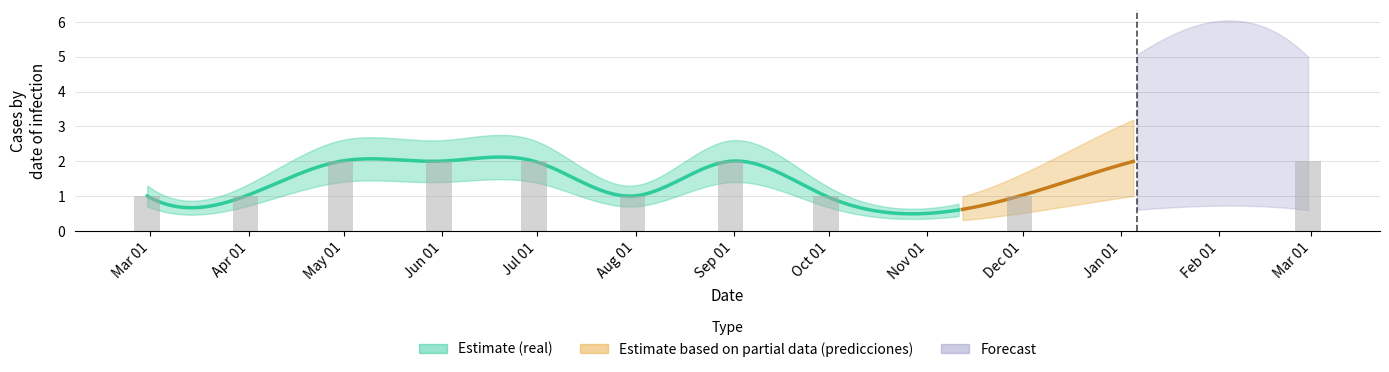

How many data points are less than 2?

5